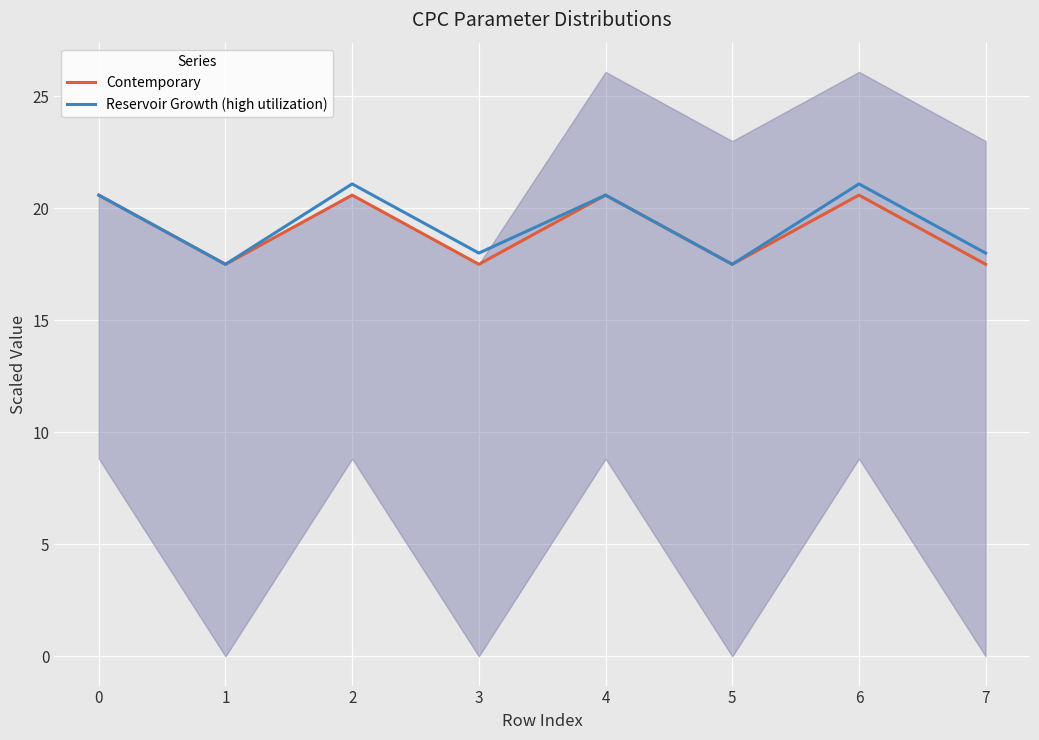

True or false: Contemporary and Reservoir Growth (high utilization) cross at least once.

False